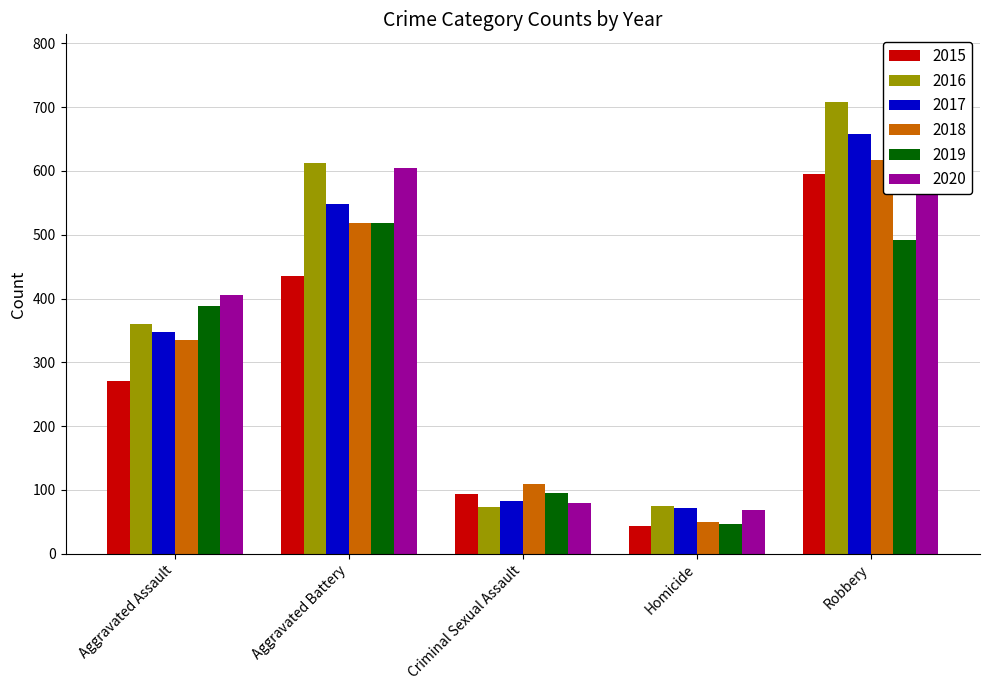

What is the difference between the highest and lowest values at Robbery?

217